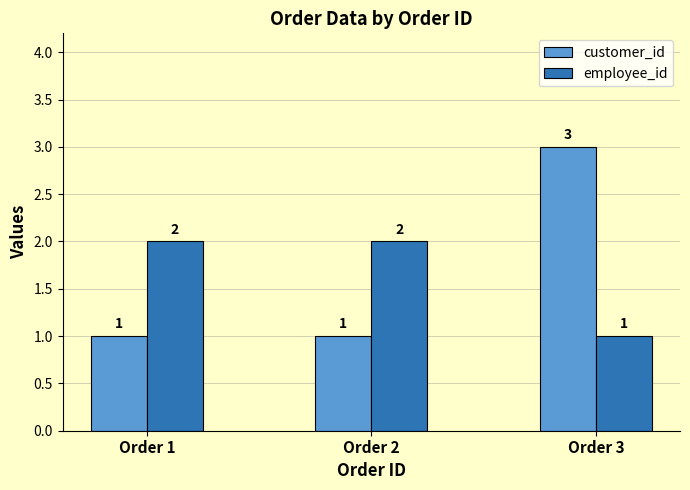

Is it true that employee_id equals 2 at Order 1?

True